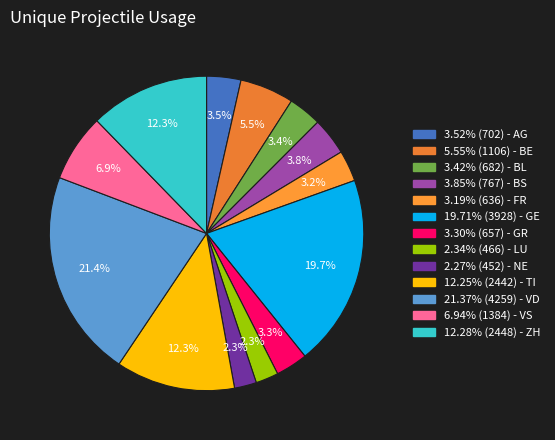

Count the number of slices in the pie.

13